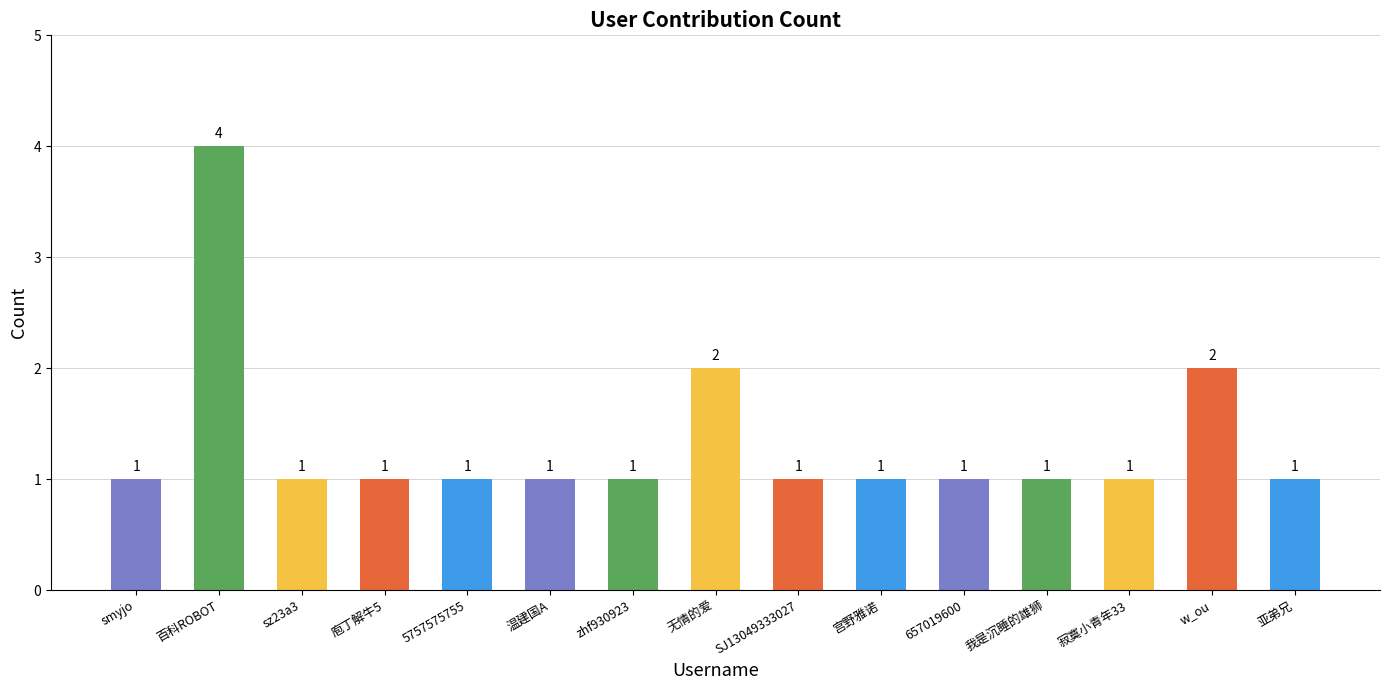

Approximately how many times larger is the value at w_ou compared to 温建国A?

2.0